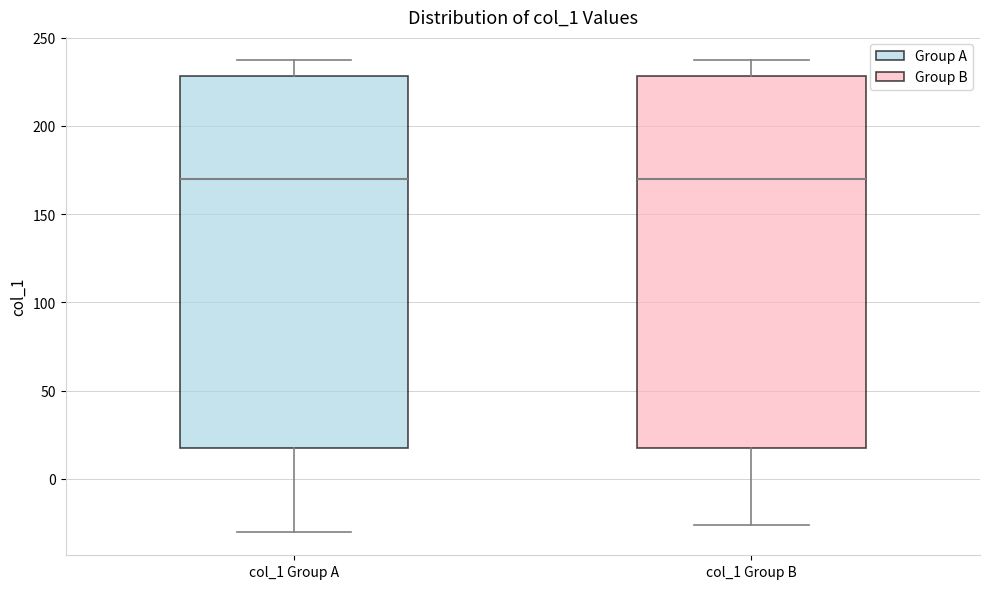

Reading left to right, transcribe this box plot: for each box, give where its median line is, the range the box spans, and where its two whiskers end, as read against the y-axis. The values are not printed on the chart, so give them approximately, as read against the axis.

col_1 Group A: median 170, box 20 to 230, whiskers -30 to 235
col_1 Group B: median 170, box 20 to 230, whiskers -25 to 235